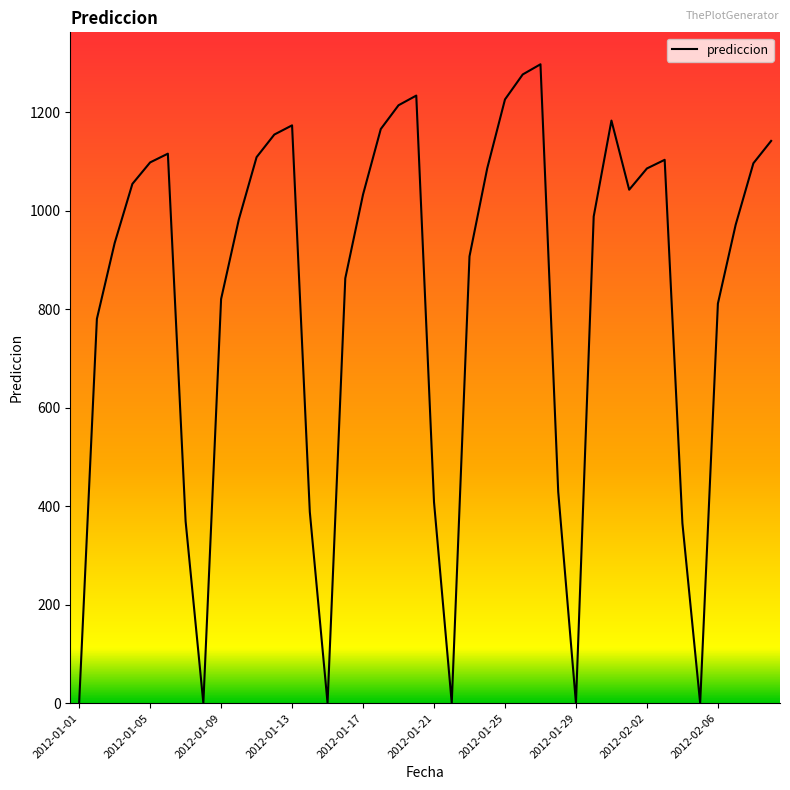

What is the difference between the maximum and minimum values?

1296.9